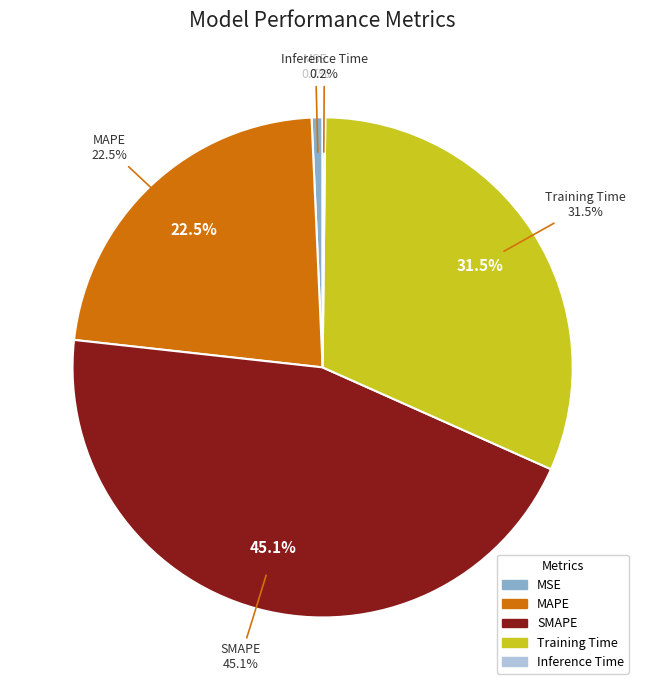

Between Inference Time and SMAPE, which is larger?

SMAPE